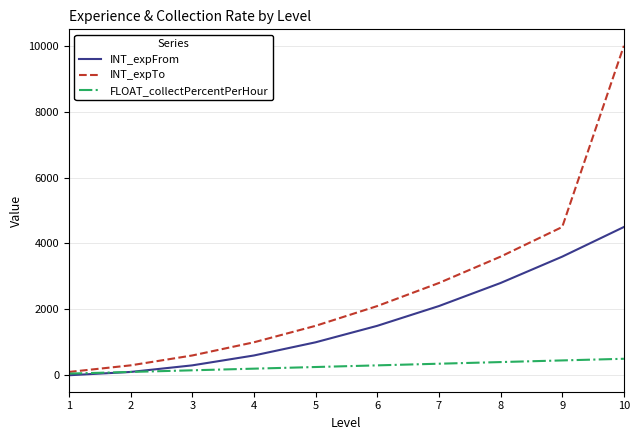

The value of INT_expFrom at 6 is 1500. True or false?

True